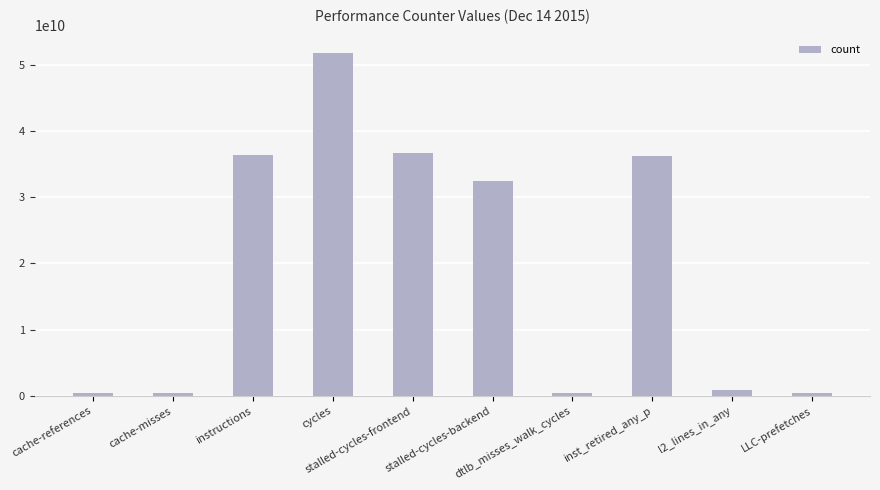

What is the difference between the maximum and minimum values?

51448297395